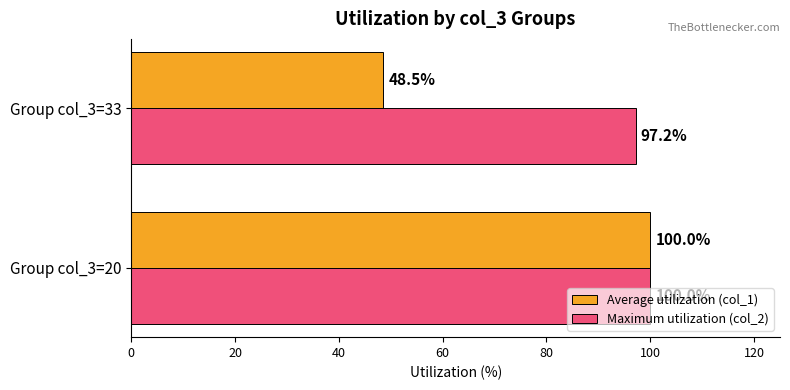

Which series changed the most between Group col_3=20 and Group col_3=33?

Average utilization (col_1)